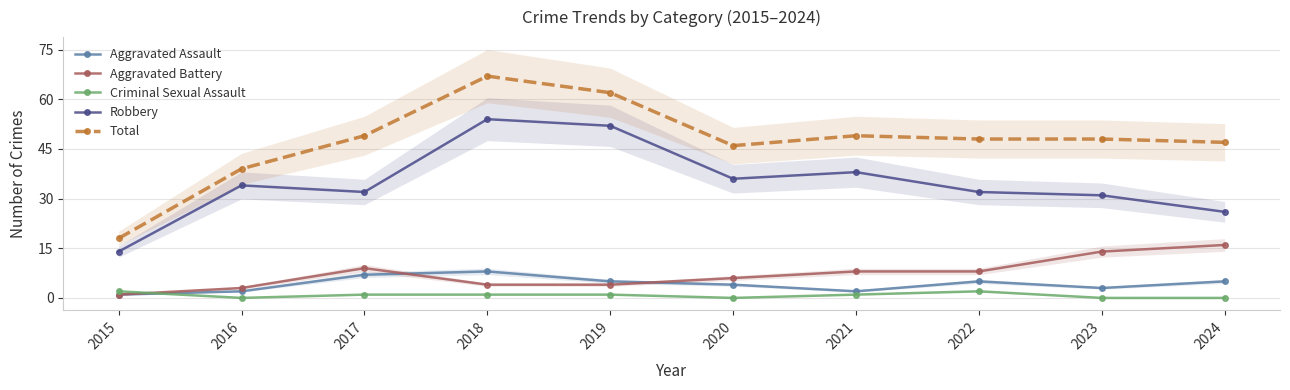

Where is the first local minimum for Robbery?

2017